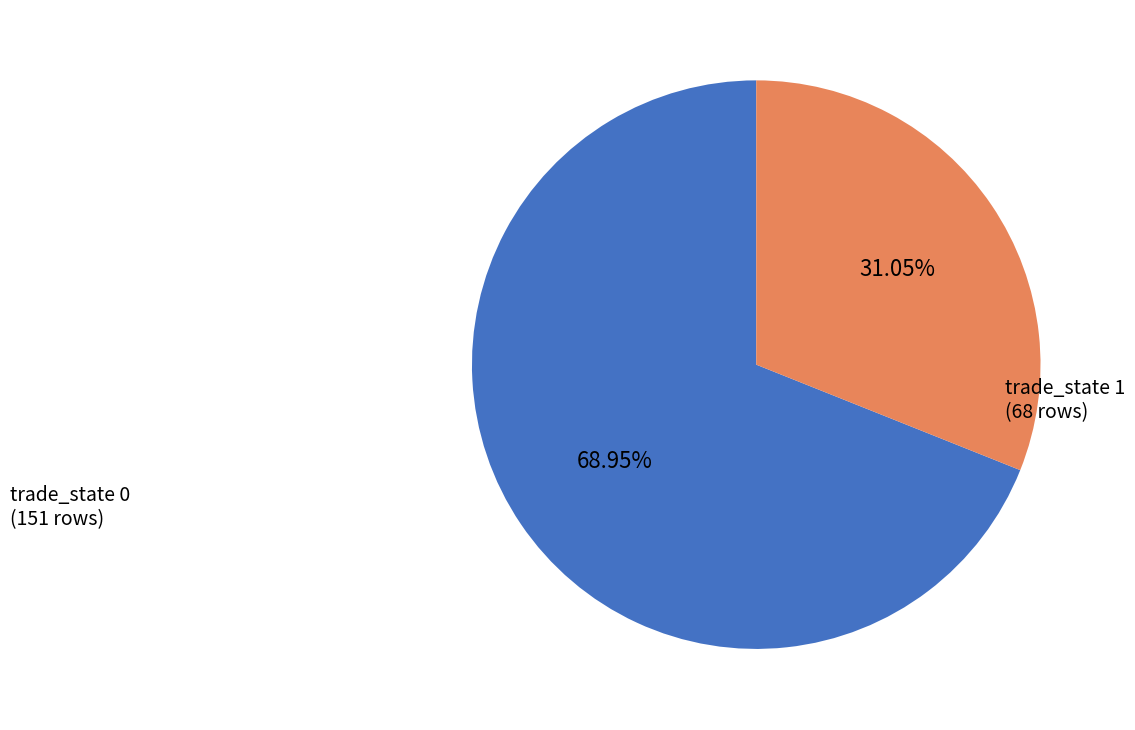

Combined, do trade_state 1 and trade_state 0 account for over 50%?

Yes